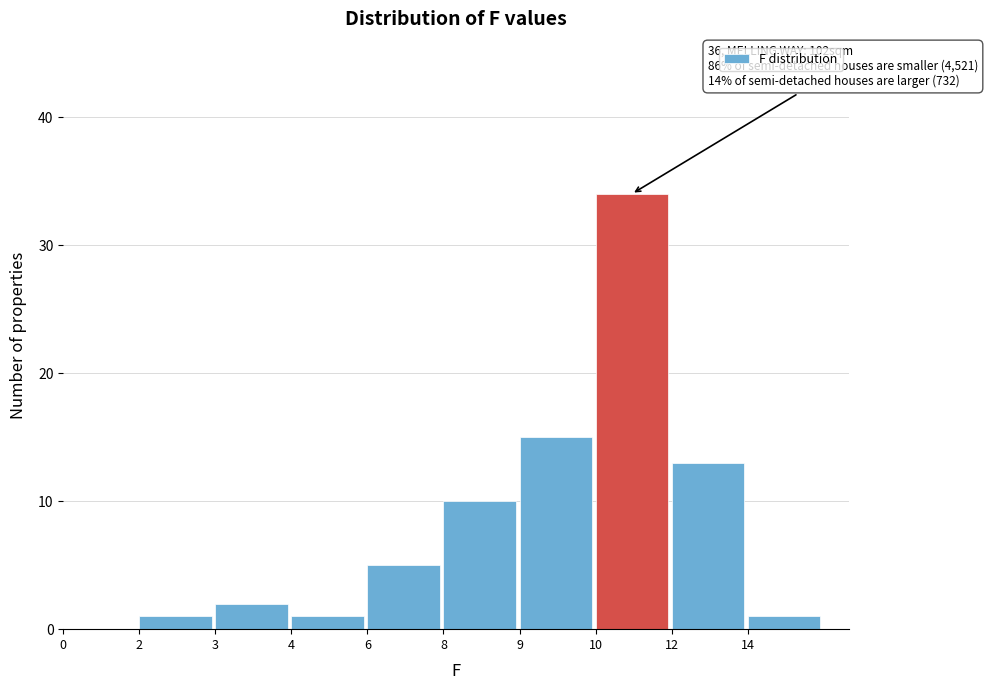

Reading left to right, list all the values displayed in this chart.

0=0	2=1	3=2	4=1	6=5	8=10	9=15	10=34	12=13	14=1